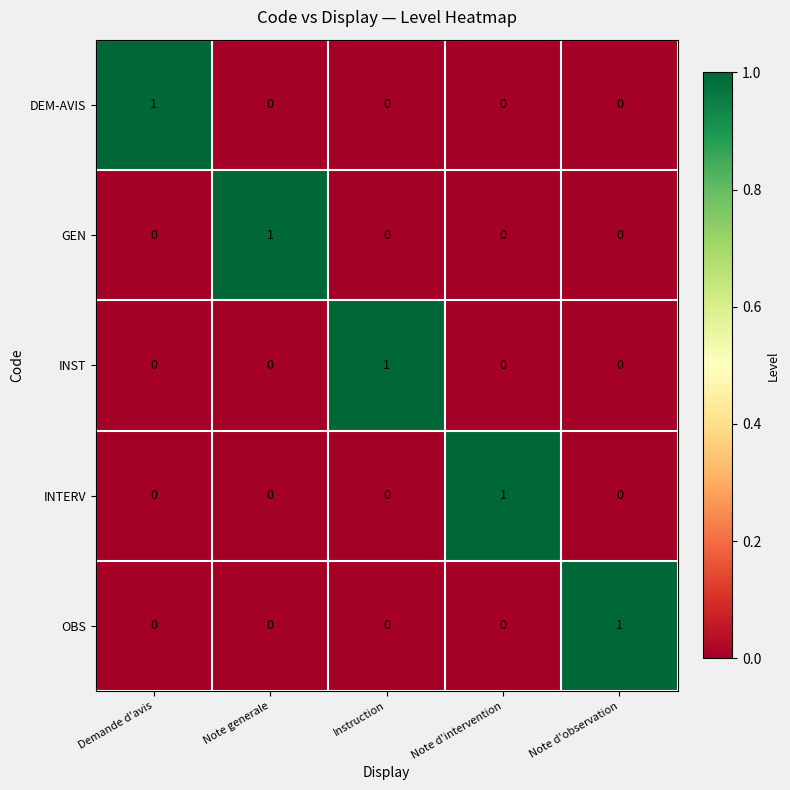

Reading right to left, list all the values displayed in this chart.

DEM-AVIS: Note d'observation=0	Note d'intervention=0	Instruction=0	Note generale=0	Demande d'avis=1
GEN: Note d'observation=0	Note d'intervention=0	Instruction=0	Note generale=1	Demande d'avis=0
INST: Note d'observation=0	Note d'intervention=0	Instruction=1	Note generale=0	Demande d'avis=0
INTERV: Note d'observation=0	Note d'intervention=1	Instruction=0	Note generale=0	Demande d'avis=0
OBS: Note d'observation=1	Note d'intervention=0	Instruction=0	Note generale=0	Demande d'avis=0